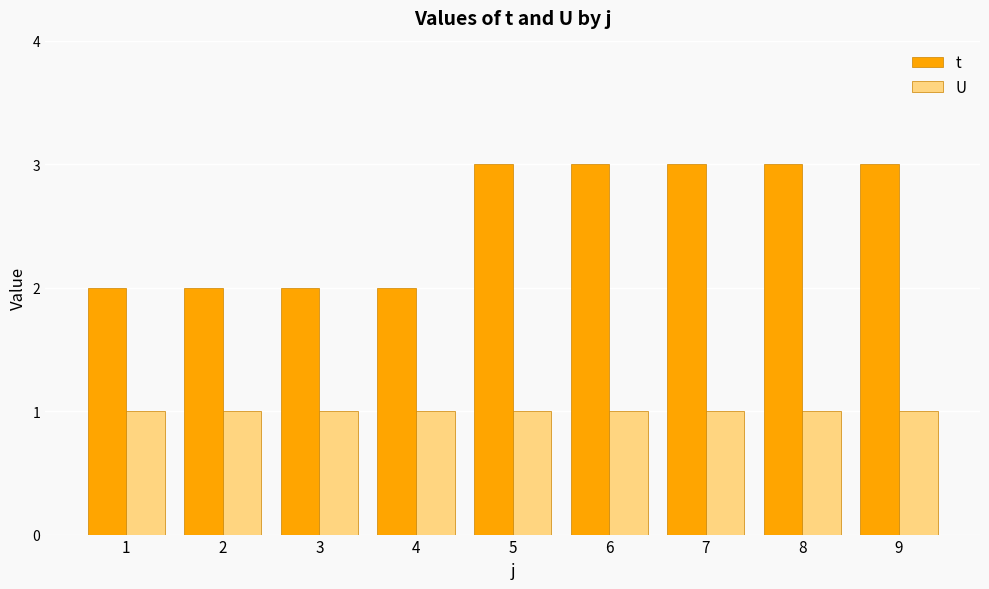

What is the total value across all series at 3?

3